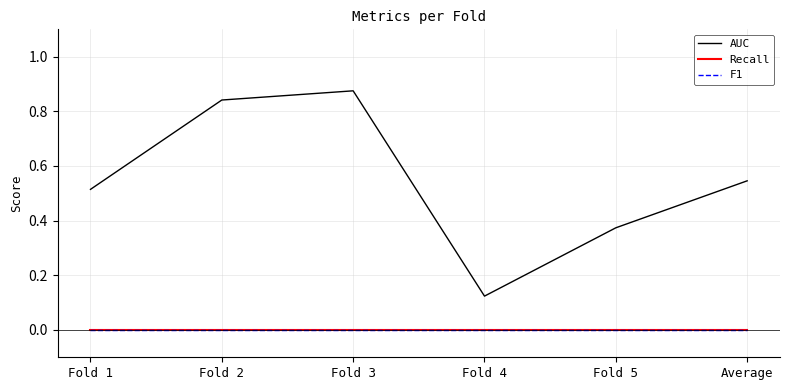

The value of Recall at Average is 0.0. True or false?

True